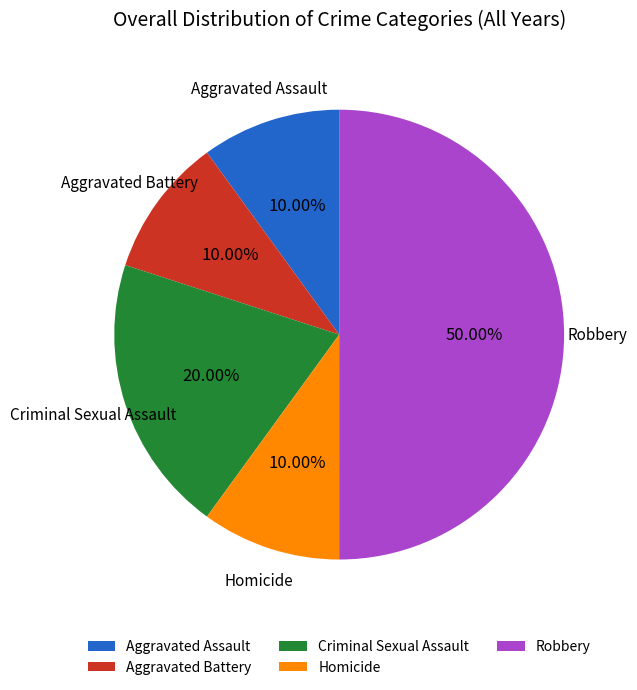

Combined, do Criminal Sexual Assault and Aggravated Assault account for over 50%?

No